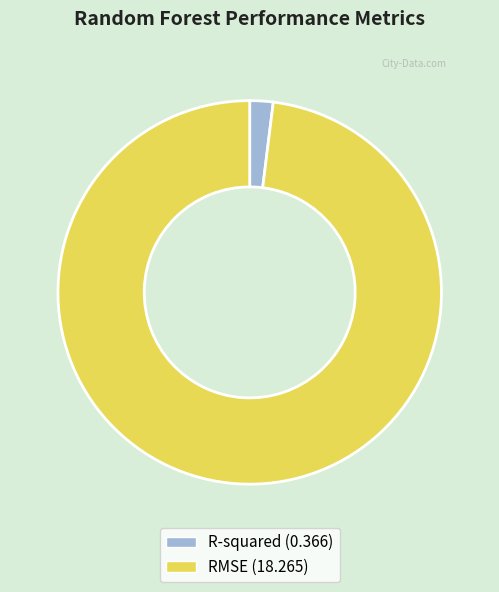

Combined, do R-squared (0.366) and RMSE (18.265) account for over 50%?

Yes